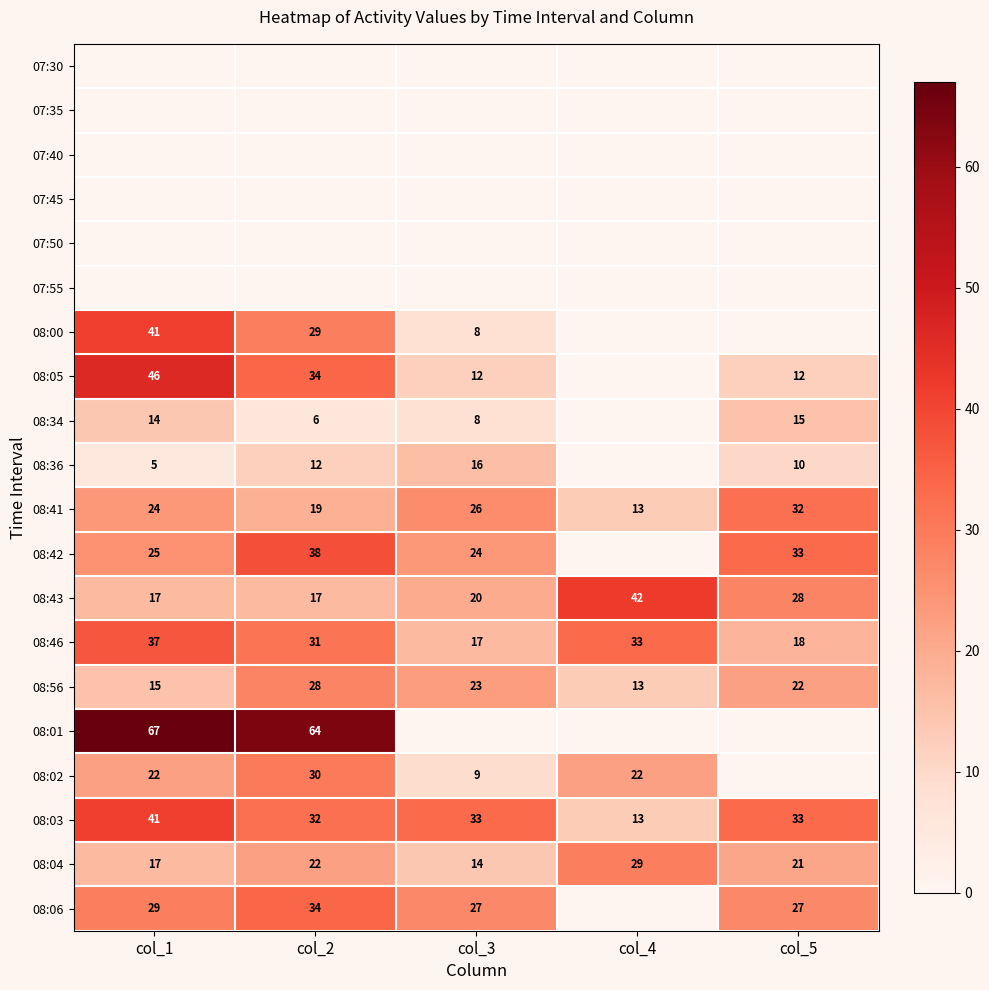

What is the difference between the highest and lowest values at col_4?

42